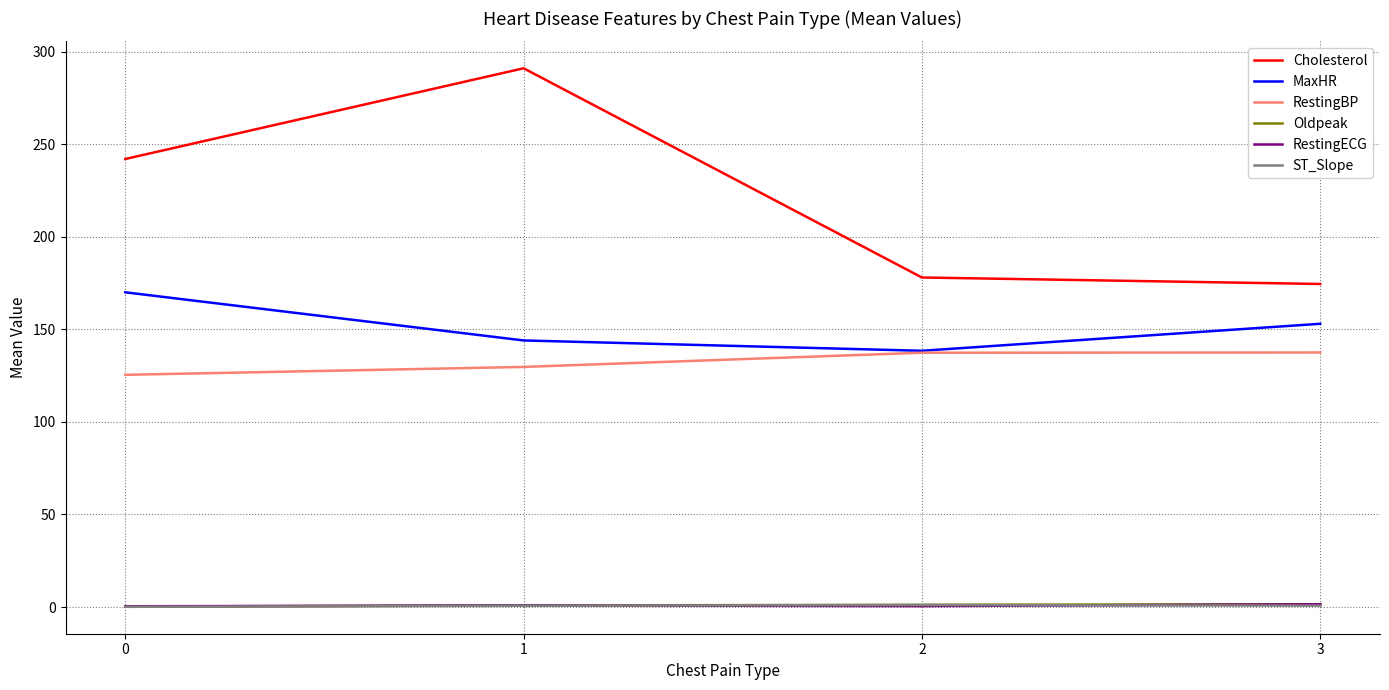

At which category is the sum across all series the highest?

1